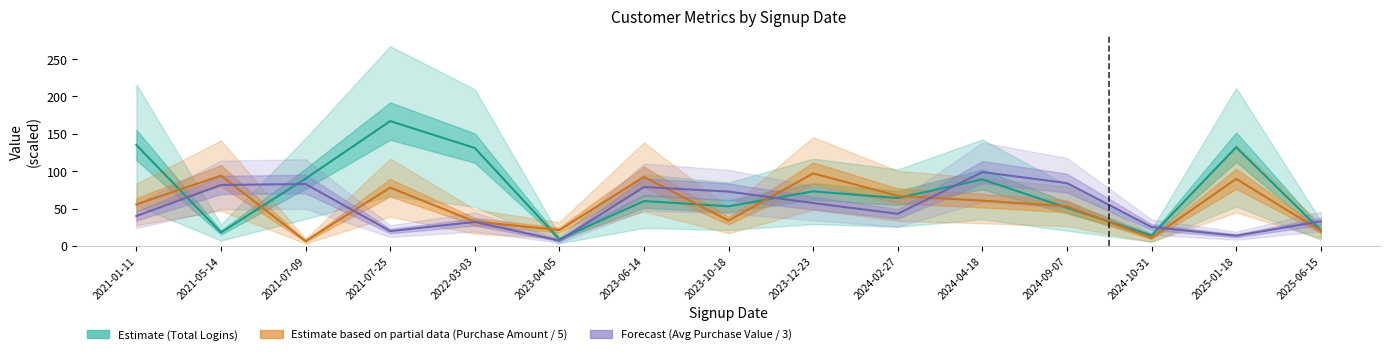

How many interior local peaks does the Total Logins (Estimate) series have?

5